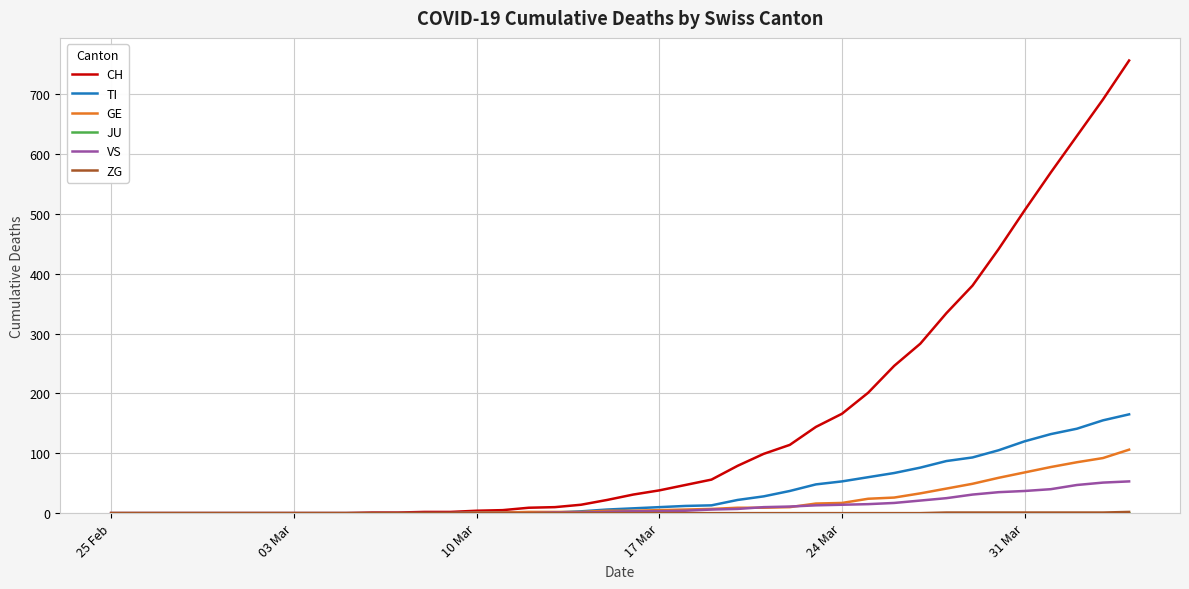

Which series has the largest total across all categories?

CH